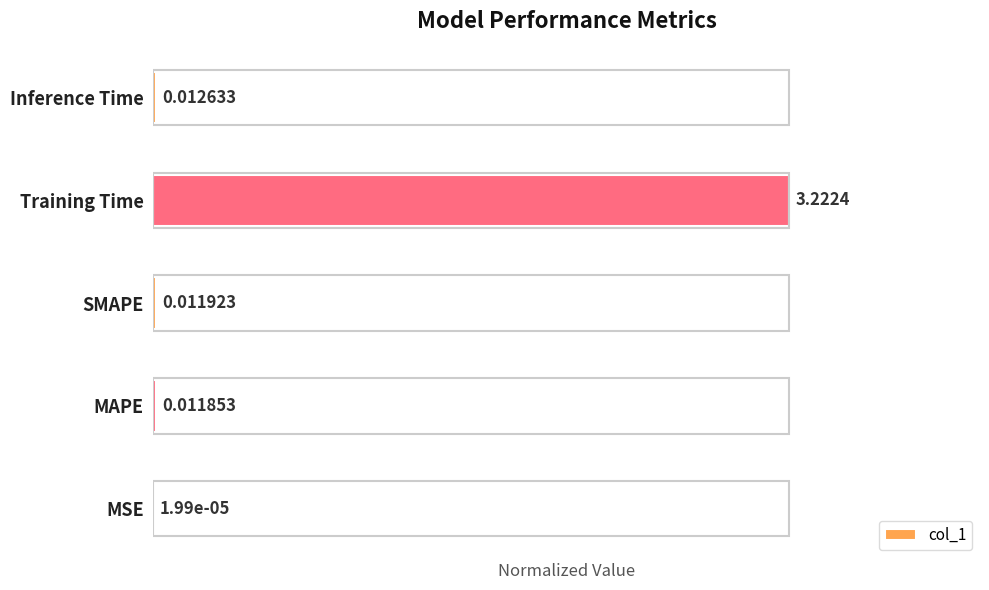

Are the bars grouped side by side (vs. stacked)?

No